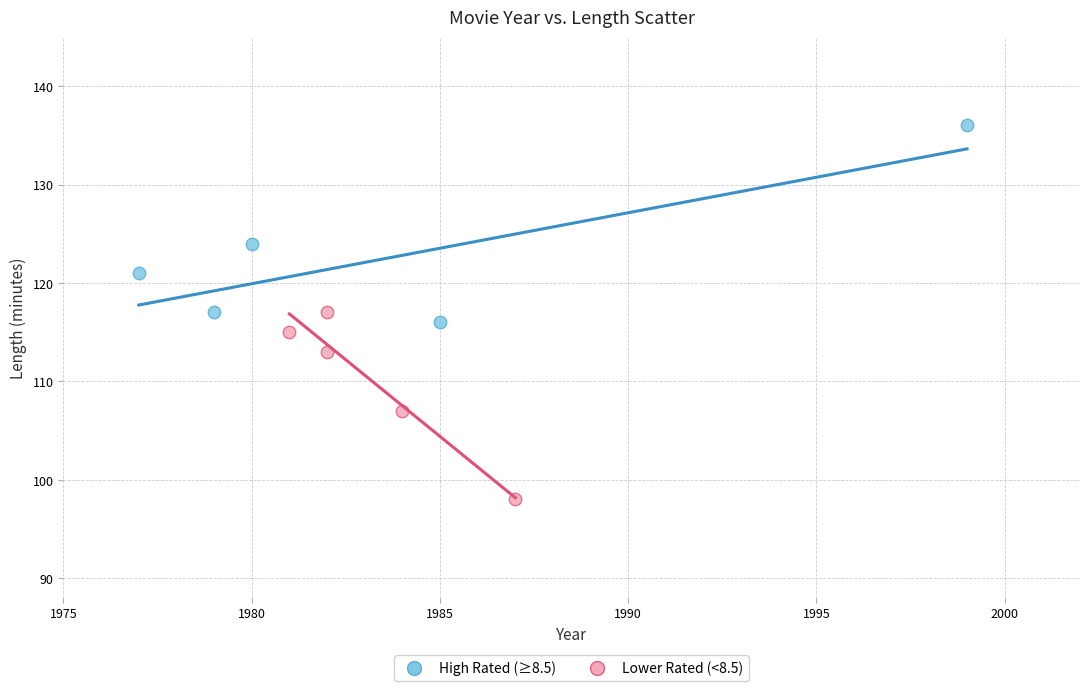

Which series has the widest spread of Y values?

High Rated (≥8.5)